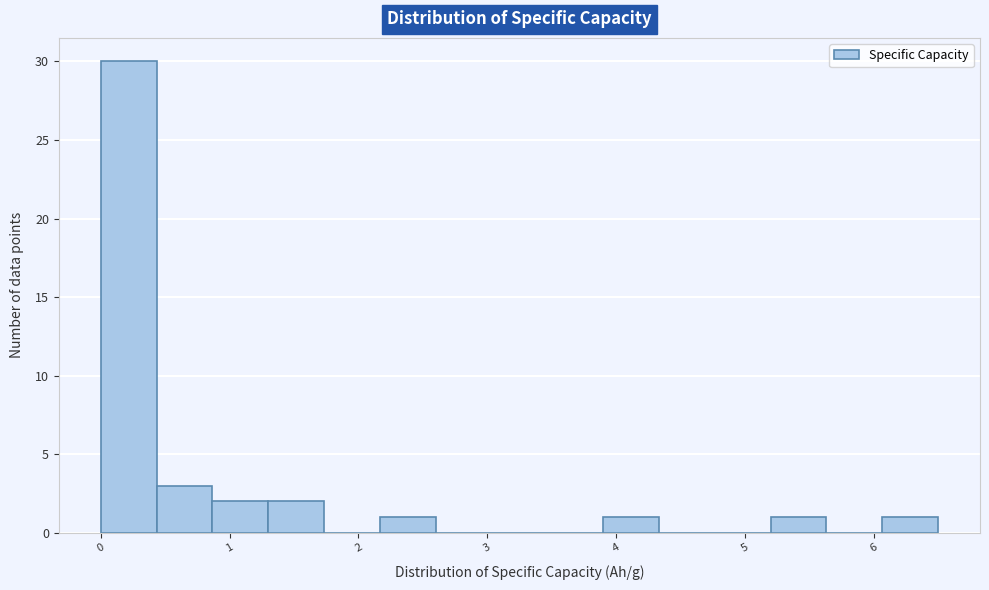

What is the height of the bar covering 3.9 to 4.3 on the x-axis? Neither the bar edges nor the heights are printed on the chart, so give them approximately, as read against the axes.

1